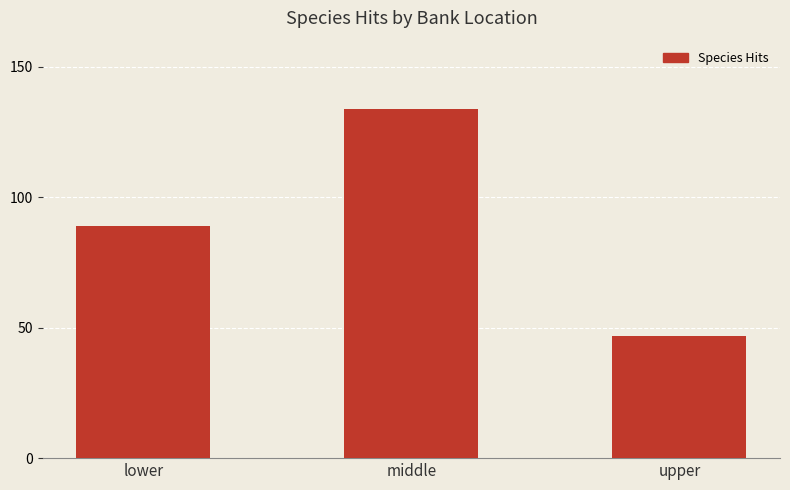

List the labels in order of value, largest first.

middle, lower, upper